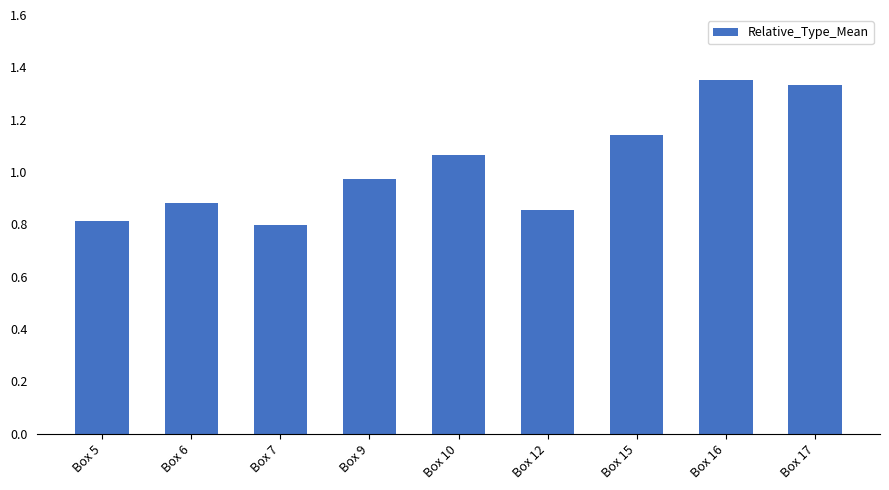

Which label corresponds to the smallest value in the chart?

Box 7